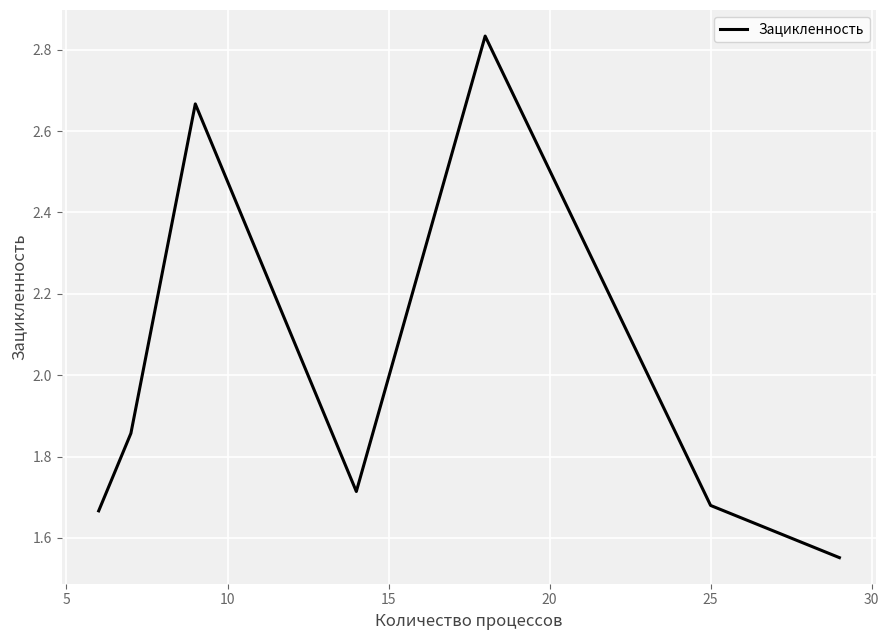

How many interior local peaks (higher than both neighbors) does the data have?

2